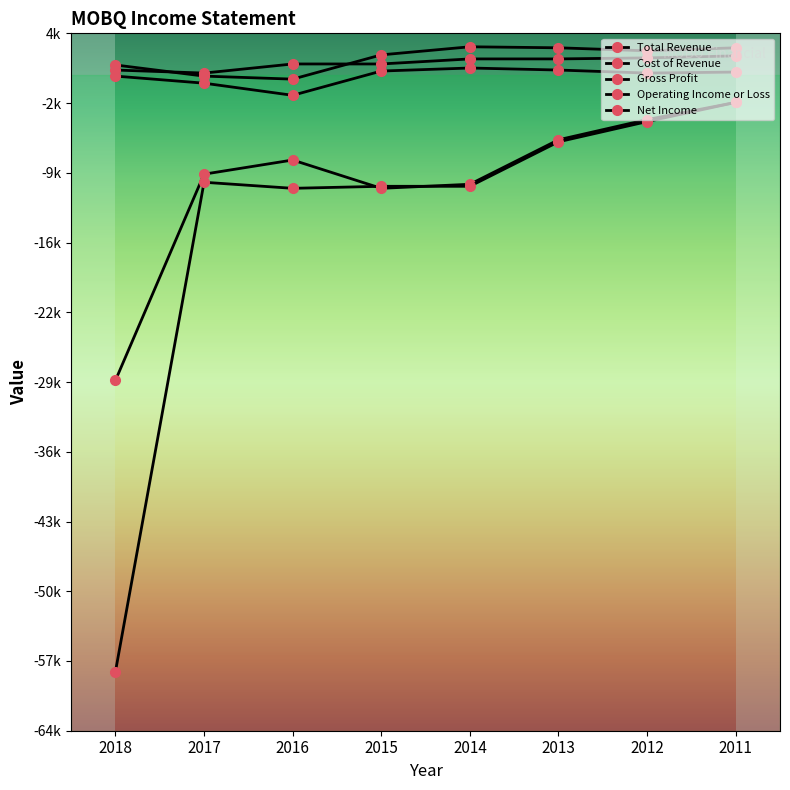

What is the difference between the Gross Profit values at 2016 and 2014?

2700